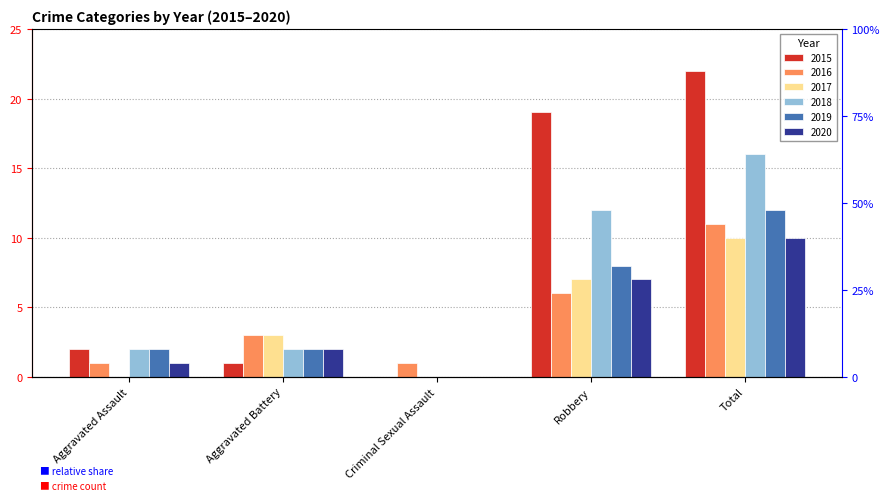

The value of 2020 at Total is 17. True or false?

False